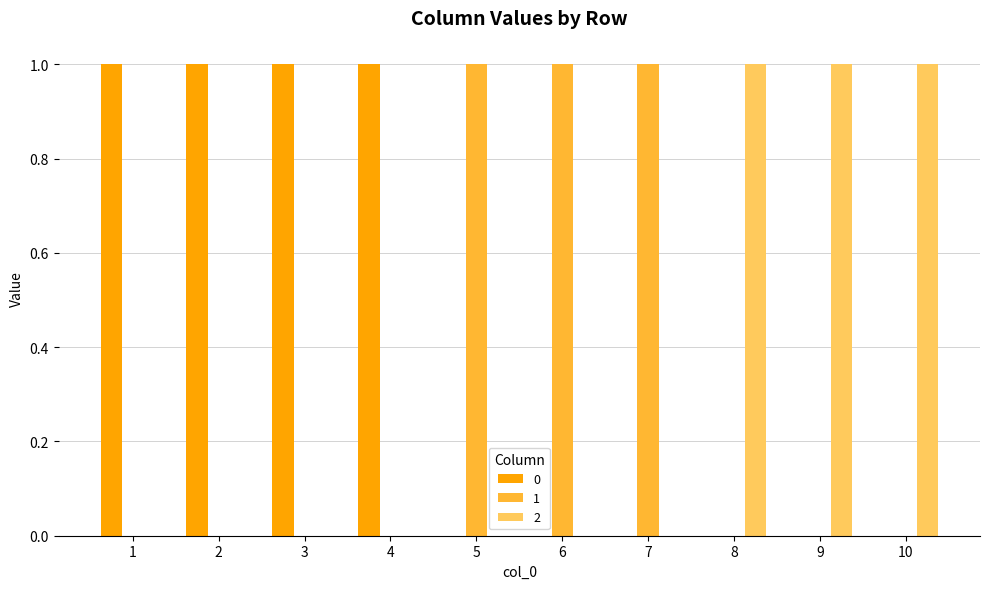

Is the value of 0 at 7 greater than the value of 2 at 9?

No